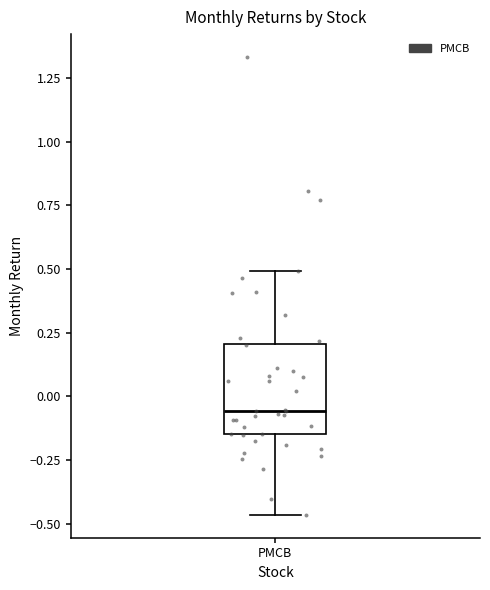

Where is the lower edge of the box for PMCB on the y-axis? The values are not printed on the chart, so give them approximately, as read against the axis.

-0.15